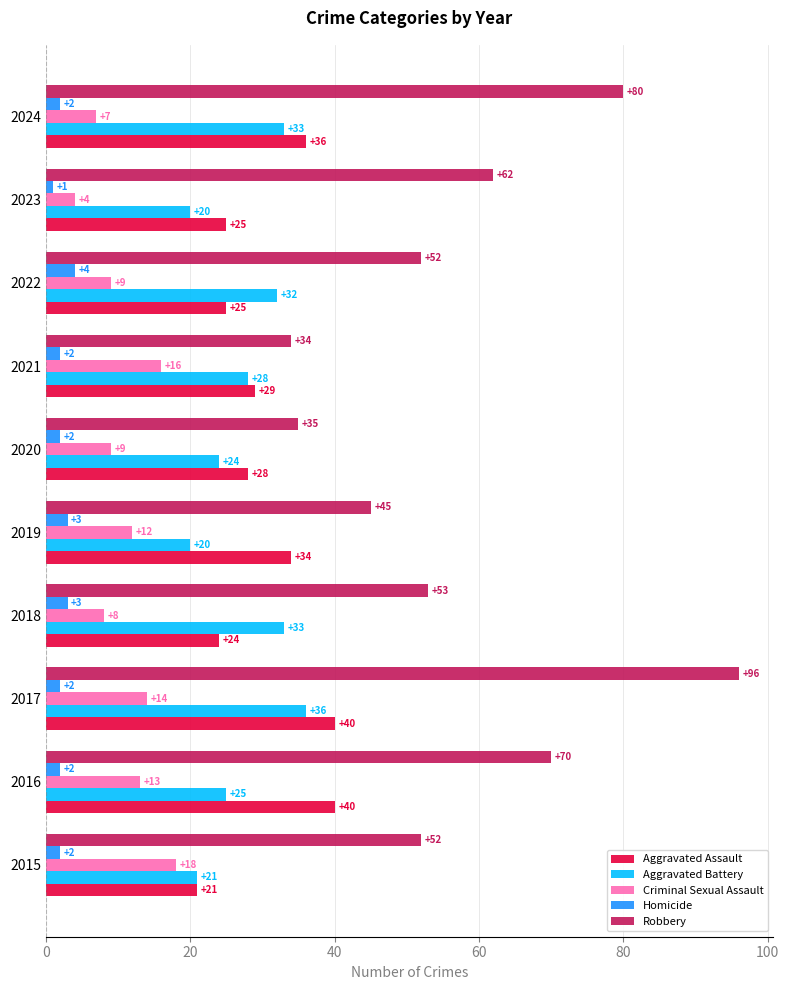

Read the Criminal Sexual Assault value at 2017.

14